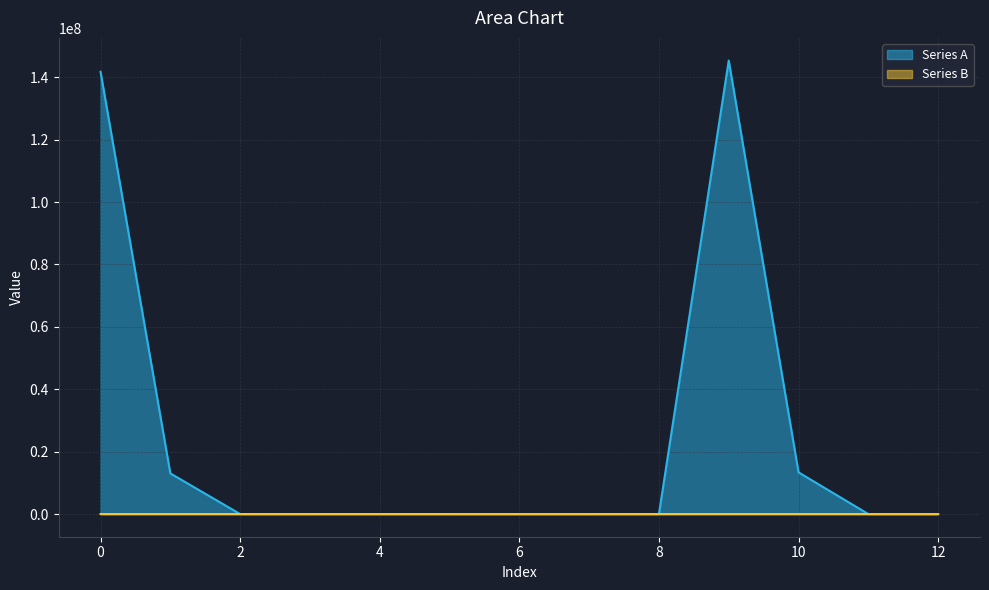

Rank the series by their maximum value, from highest to lowest.

Series A, Series B